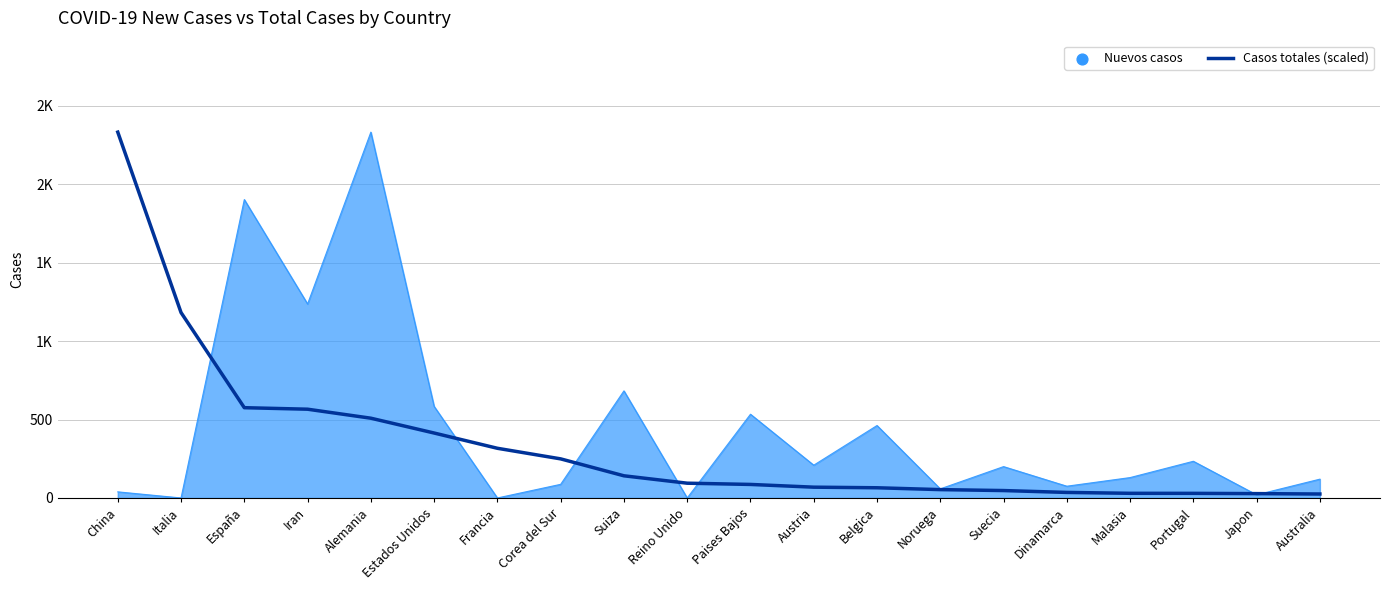

Does the chart display data point markers on the line(s)?

No